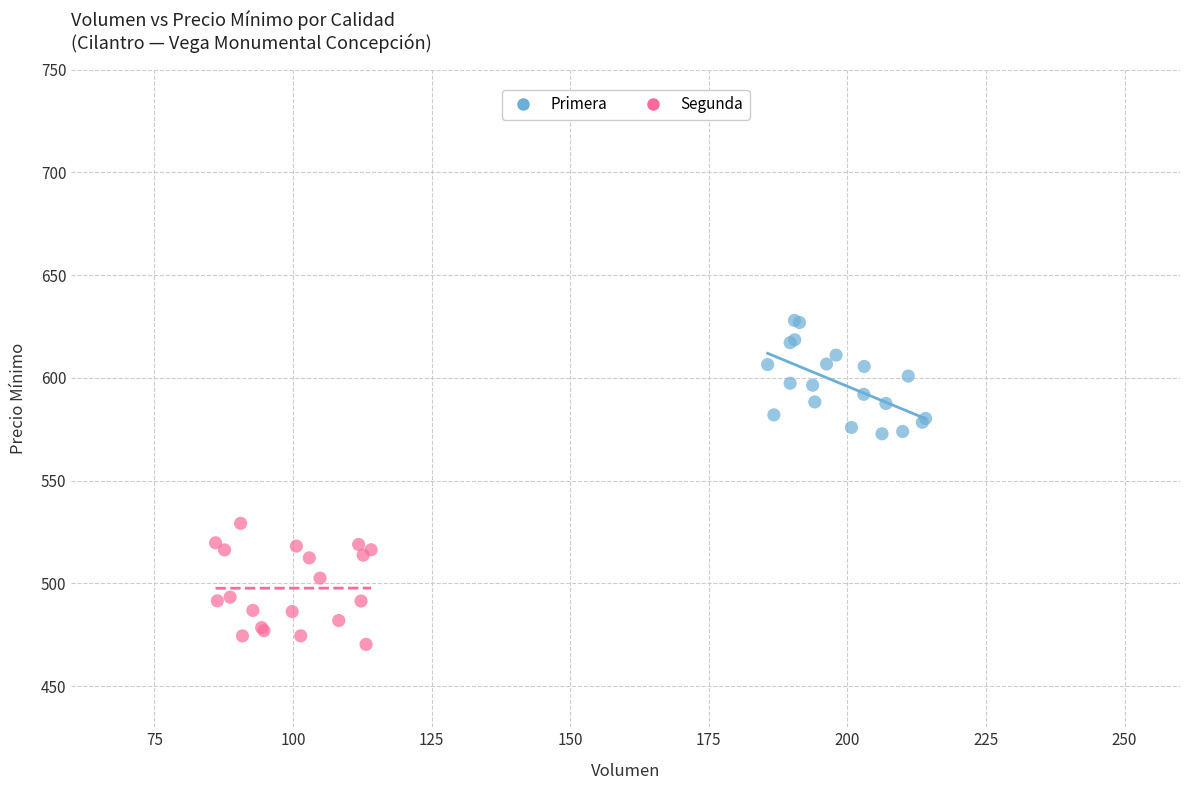

Which series reaches the maximum Y coordinate?

Primera